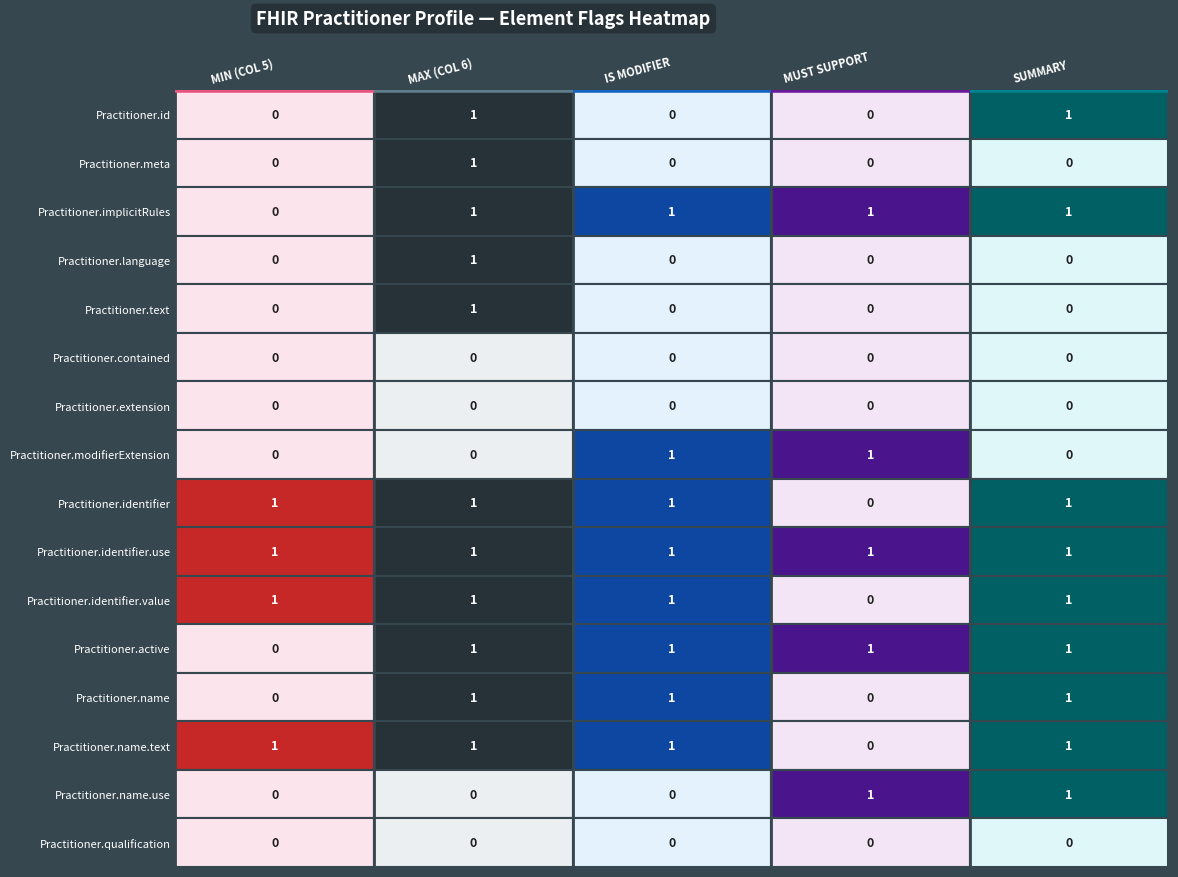

The Practitioner.name.use series shows 1 at 4. True or false?

True